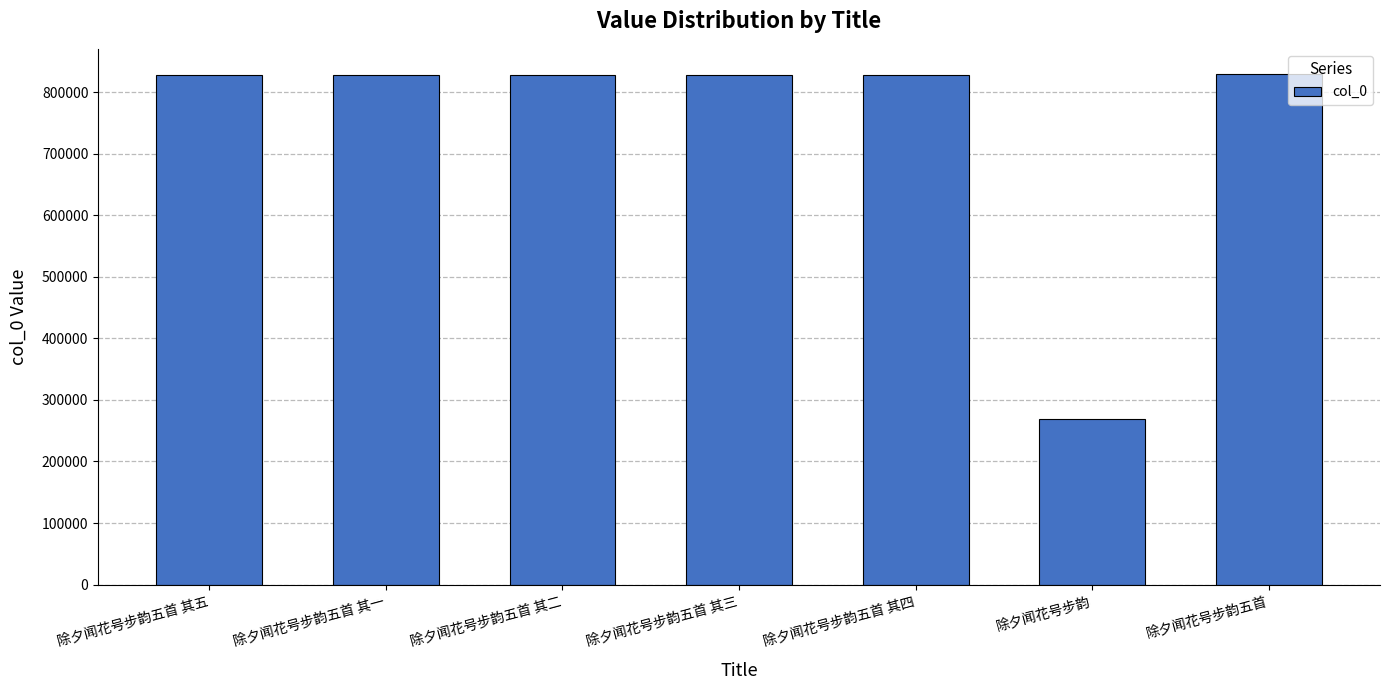

What is the ratio of the value at 除夕闻花号步韵五首 其一 to the value at 除夕闻花号步韵五首 其五?

1.0